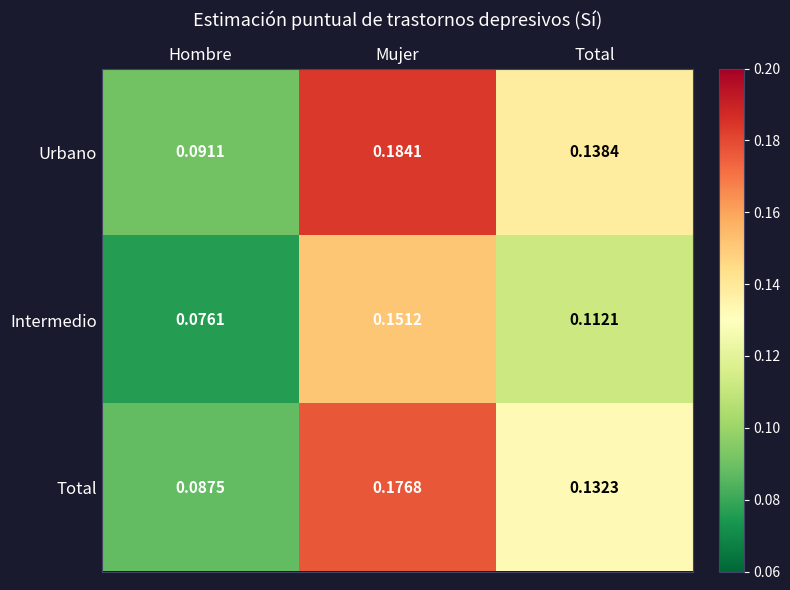

List the series in order of their peak value, lowest first.

Intermedio, Total, Urbano